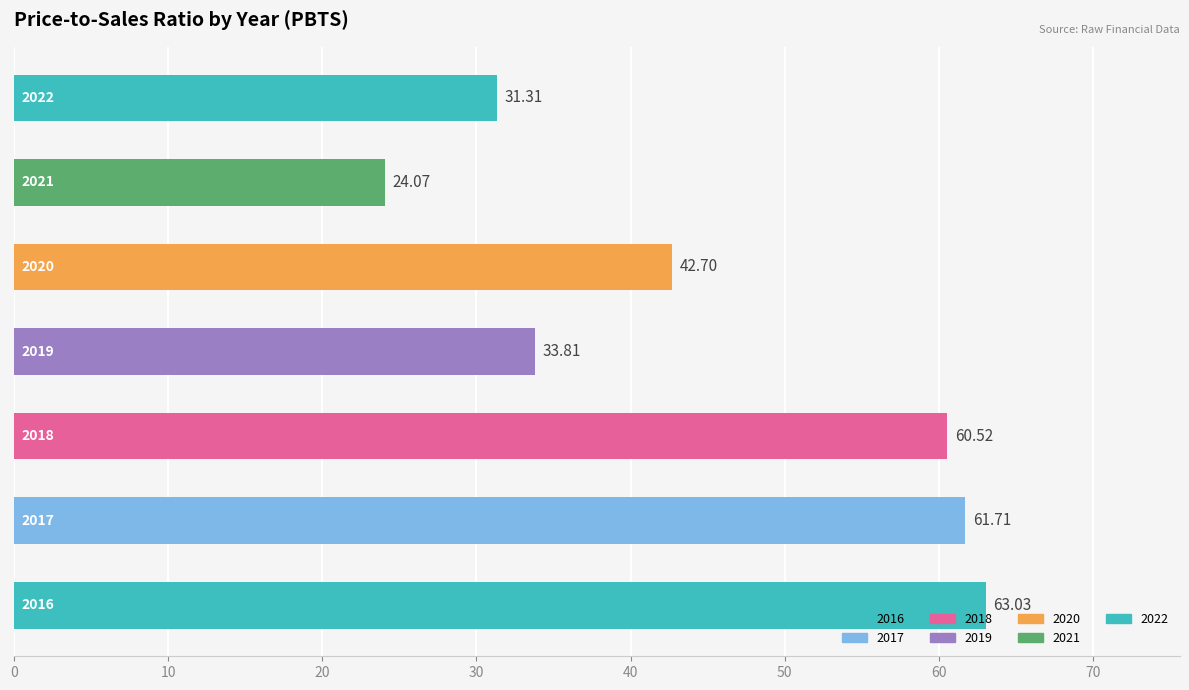

What is the sum of all values?

317.1